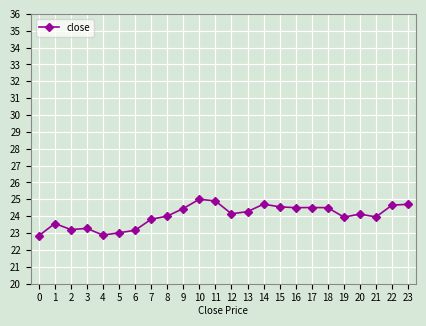

True or false: the data has more than 2 interior local peaks.

True